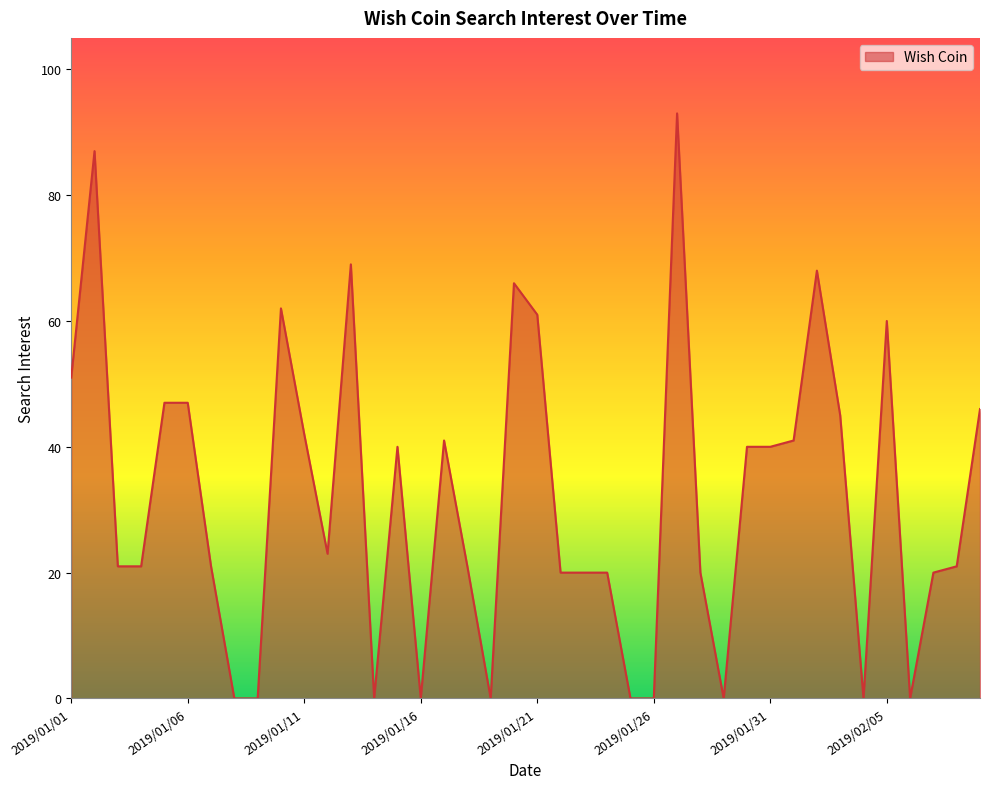

What is the difference between the maximum and minimum values?

93